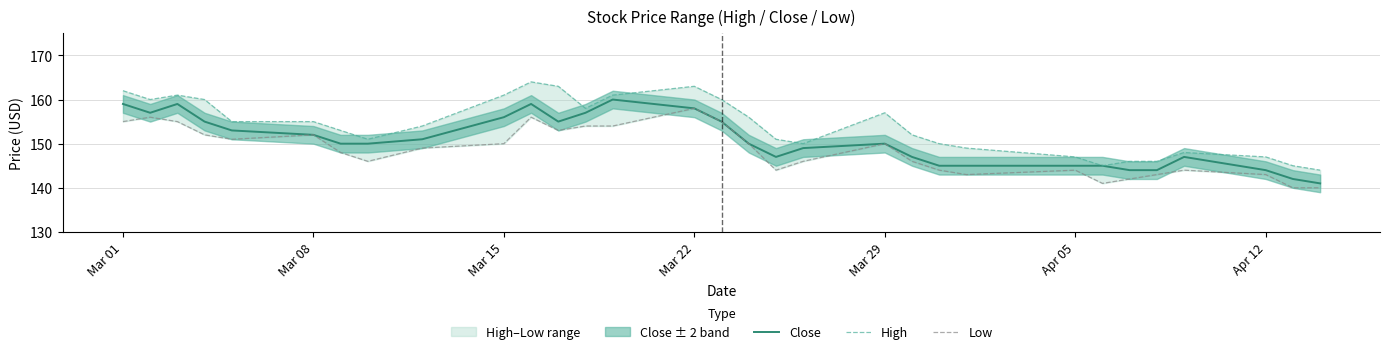

Is it true that High equals 162 at Mar 01?

True